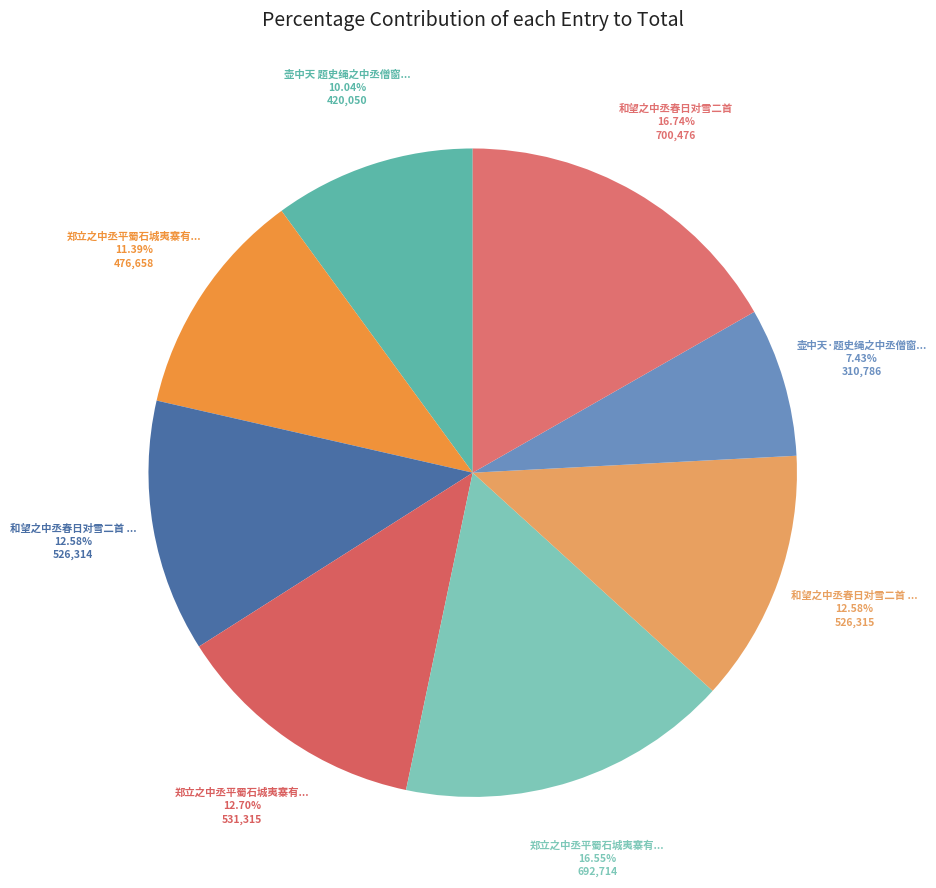

How many segments does this pie chart have?

8